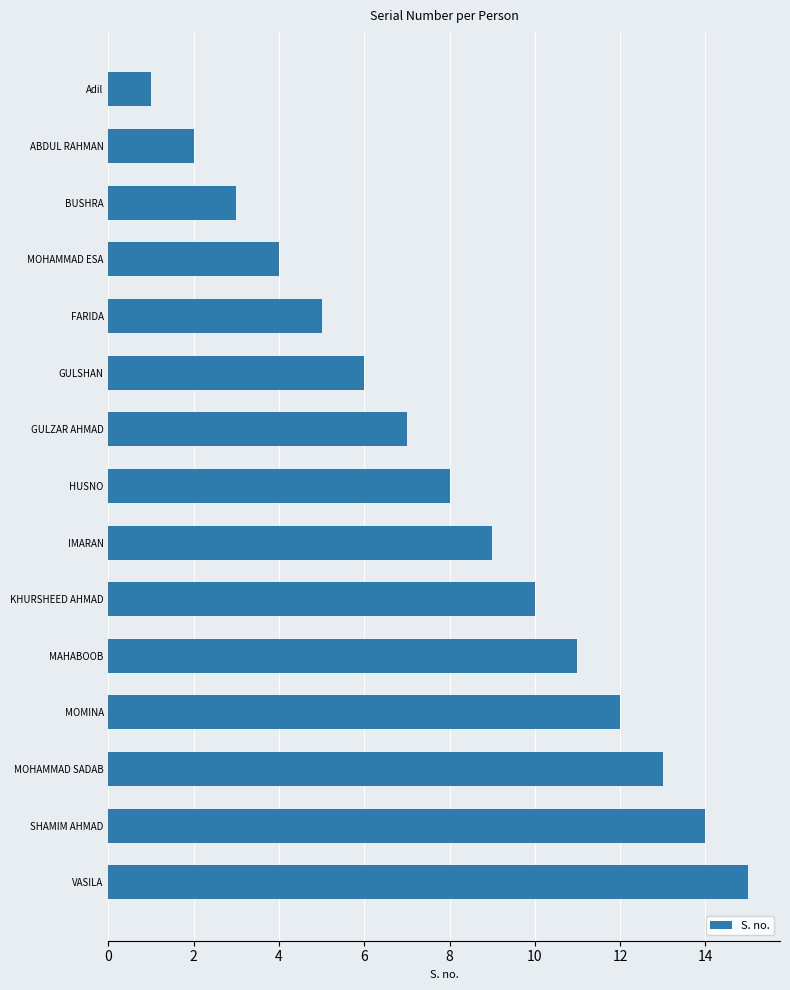

At which label is the value closest to 8?

HUSNO